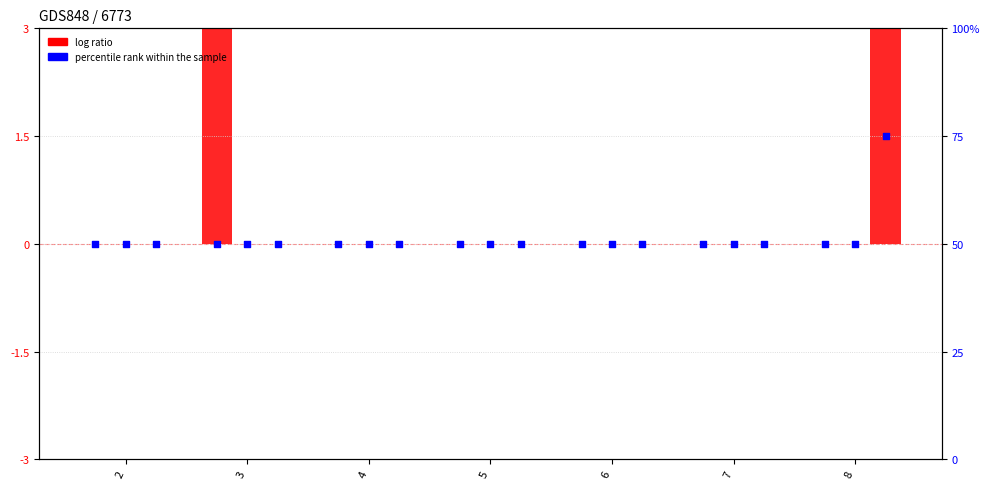

What is the total value across all series at 8?

178